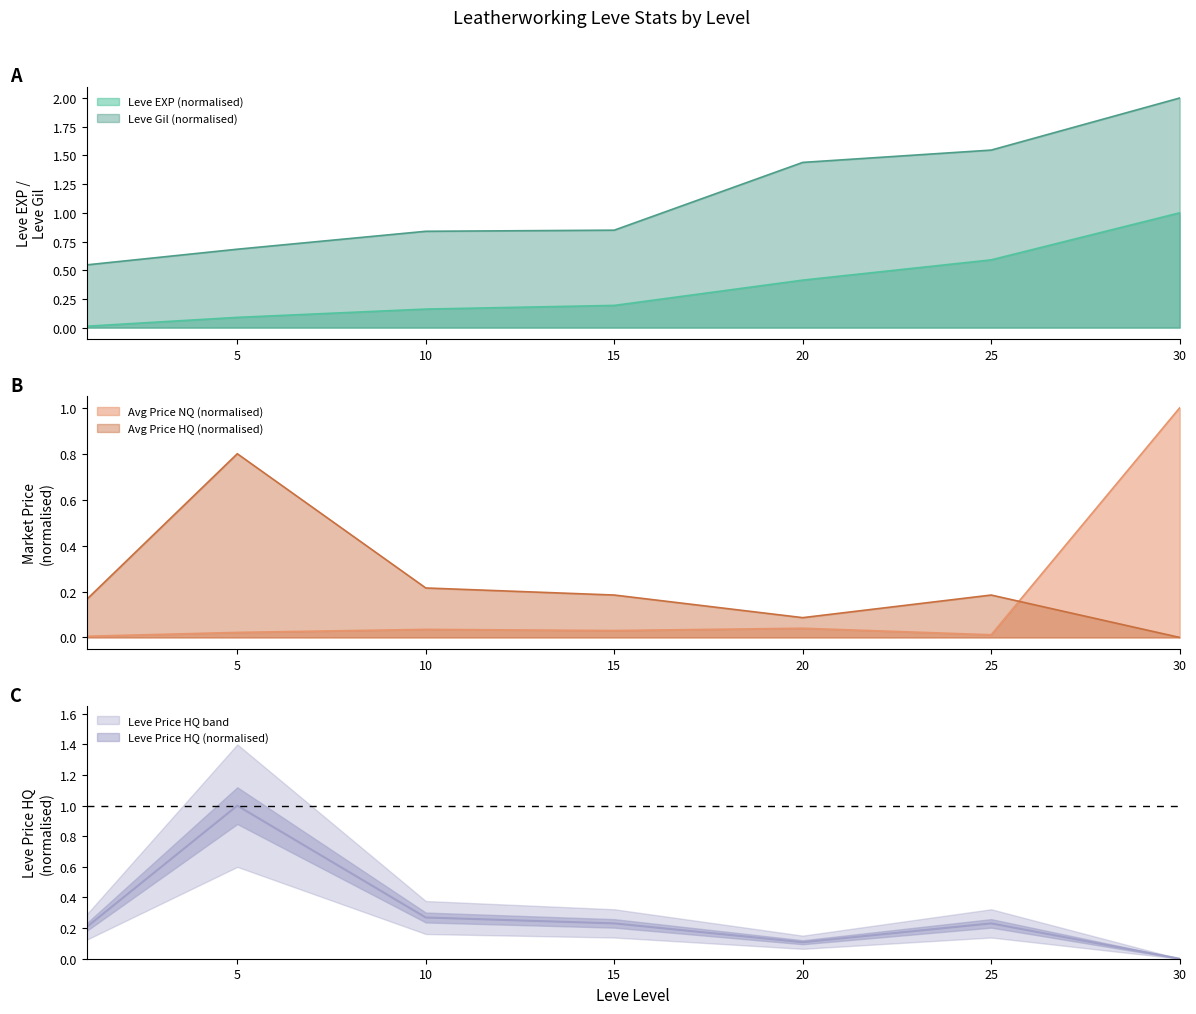

How many times do LevePriceHQ and Leve EXP cross each other?

1